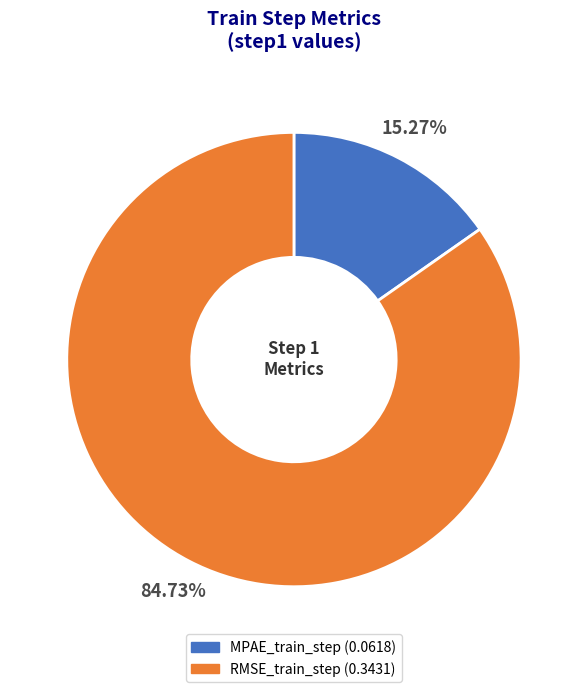

Rank the categories by value from highest to lowest.

RMSE_train_step, MPAE_train_step